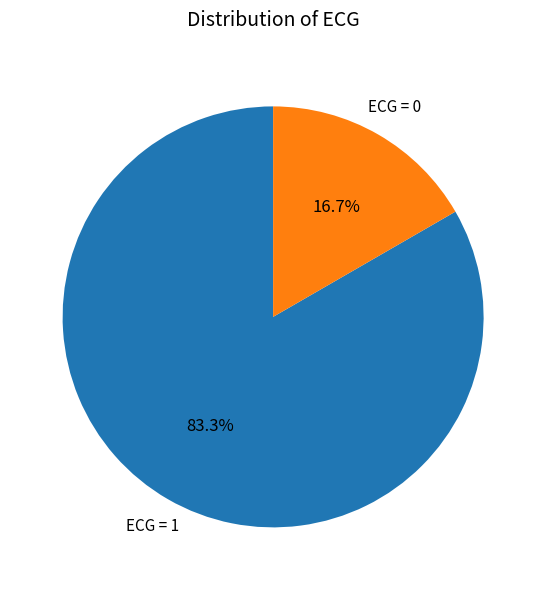

Is there a majority slice in this chart?

Yes